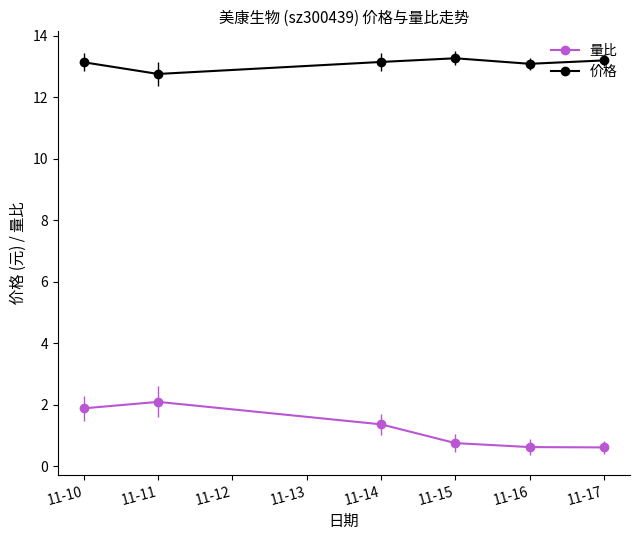

At which label does 量比 first exceed 1?

11-10